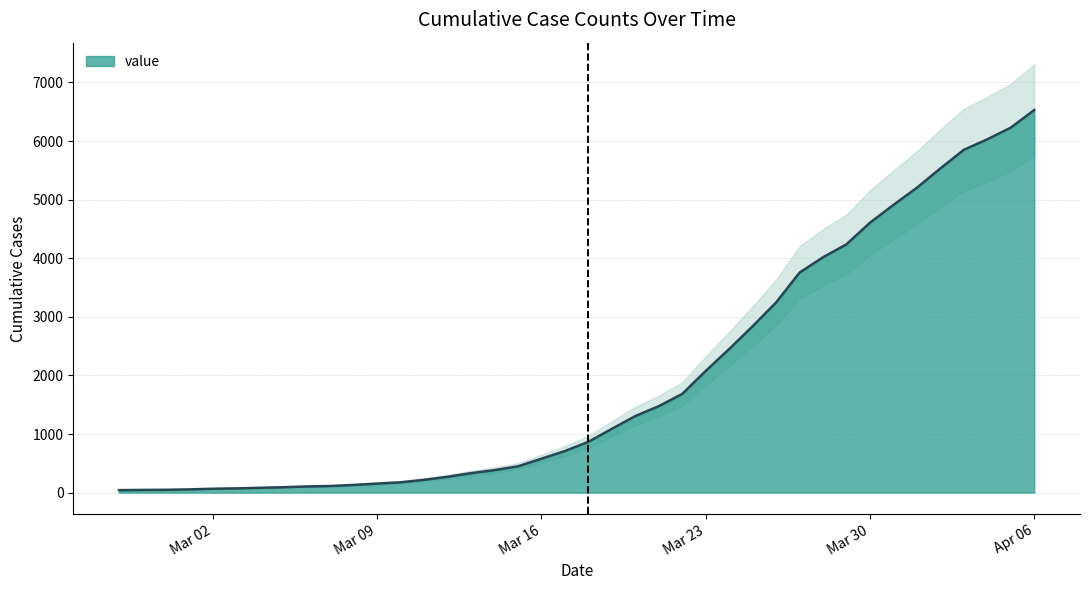

The value at 2020-03-08 is 131. True or false?

True